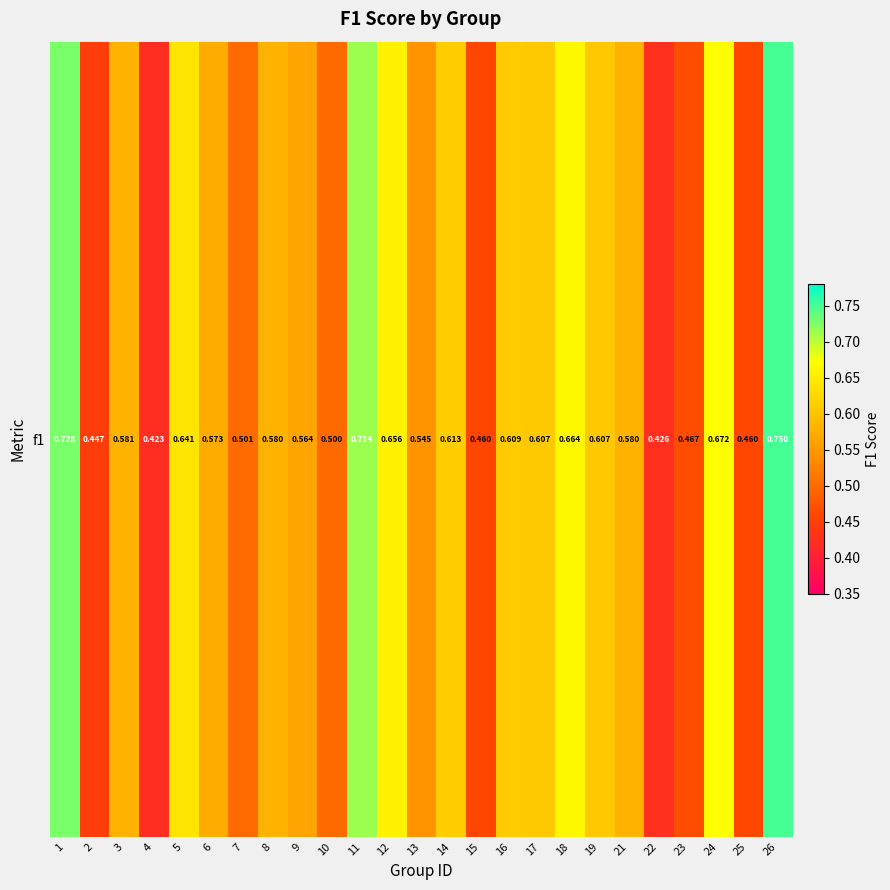

The chart shows a value of 0.6 at 16. True or false?

True